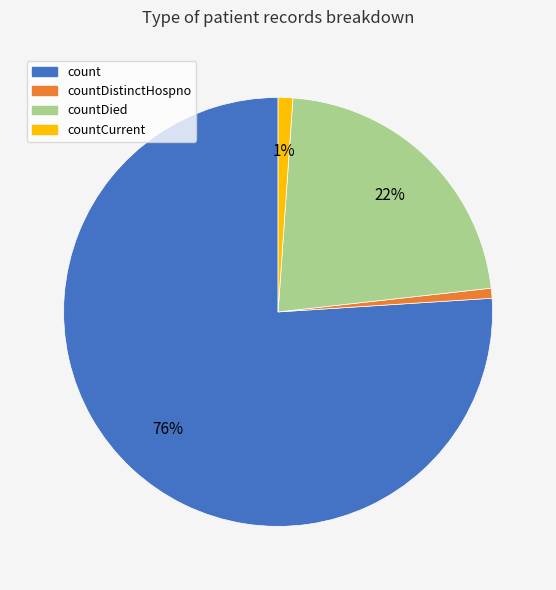

To the nearest percent, what is the difference between the largest and smallest slice percentages?

75%